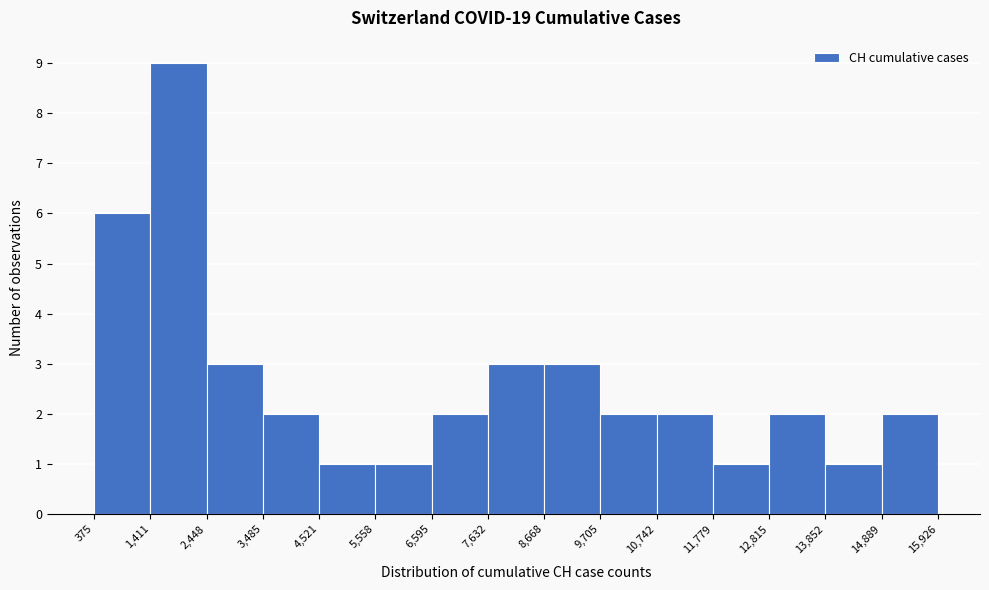

What is the height of the bar covering 375 to 1,411 on the x-axis? The values are not printed on the chart, so give them approximately, as read against the axis.

6